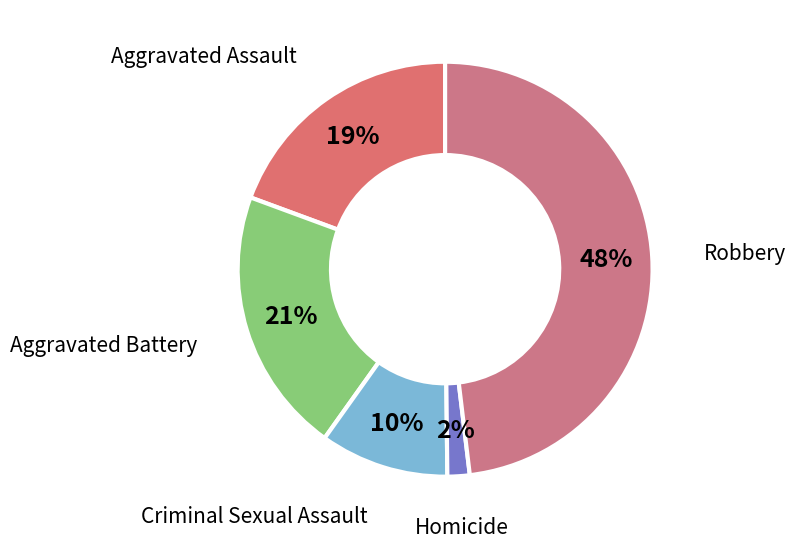

Which category has the biggest portion of the pie?

Robbery